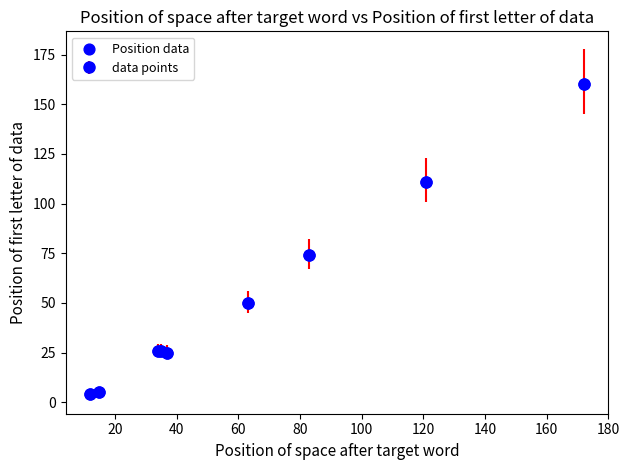

What Y value in the scatter plot is closest to 82?

74